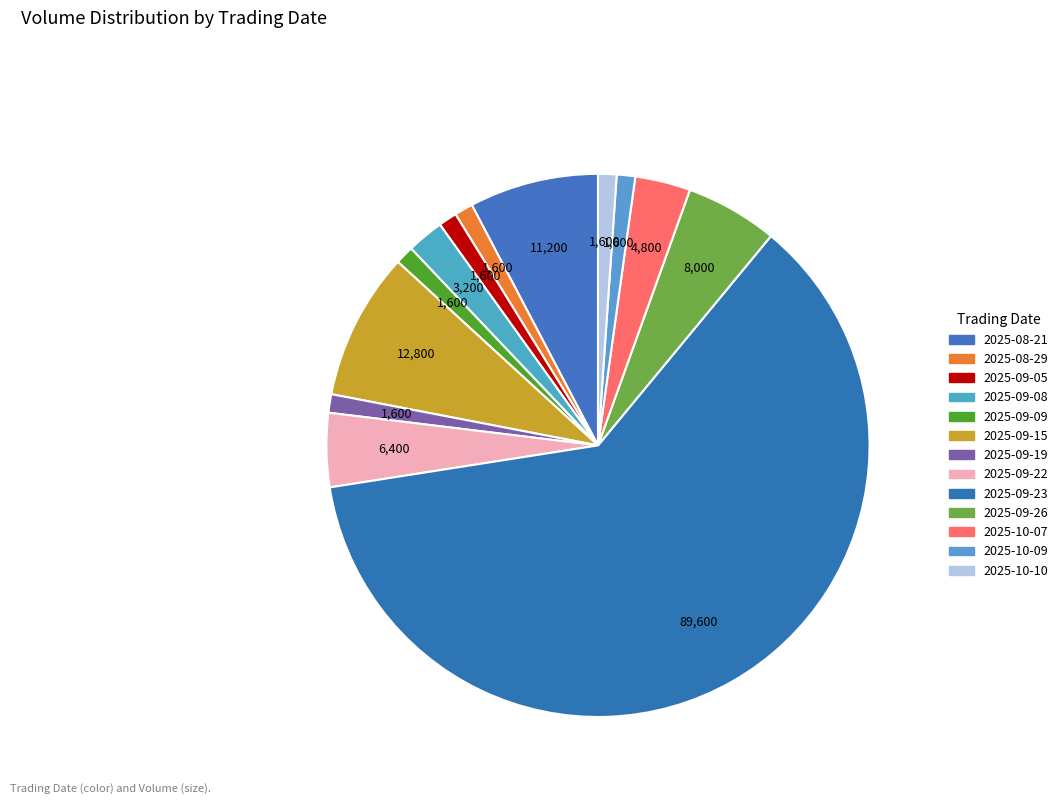

Is it true that 2025-09-15 is 9% of the pie?

True